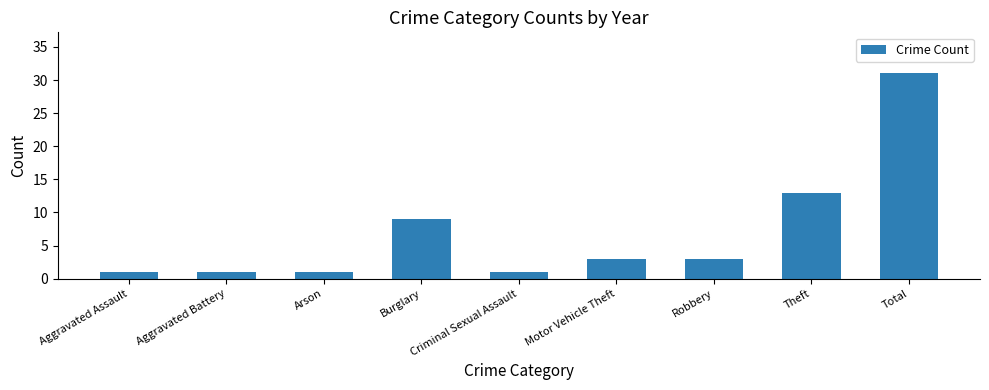

The chart shows a value of 8 at Theft. True or false?

False